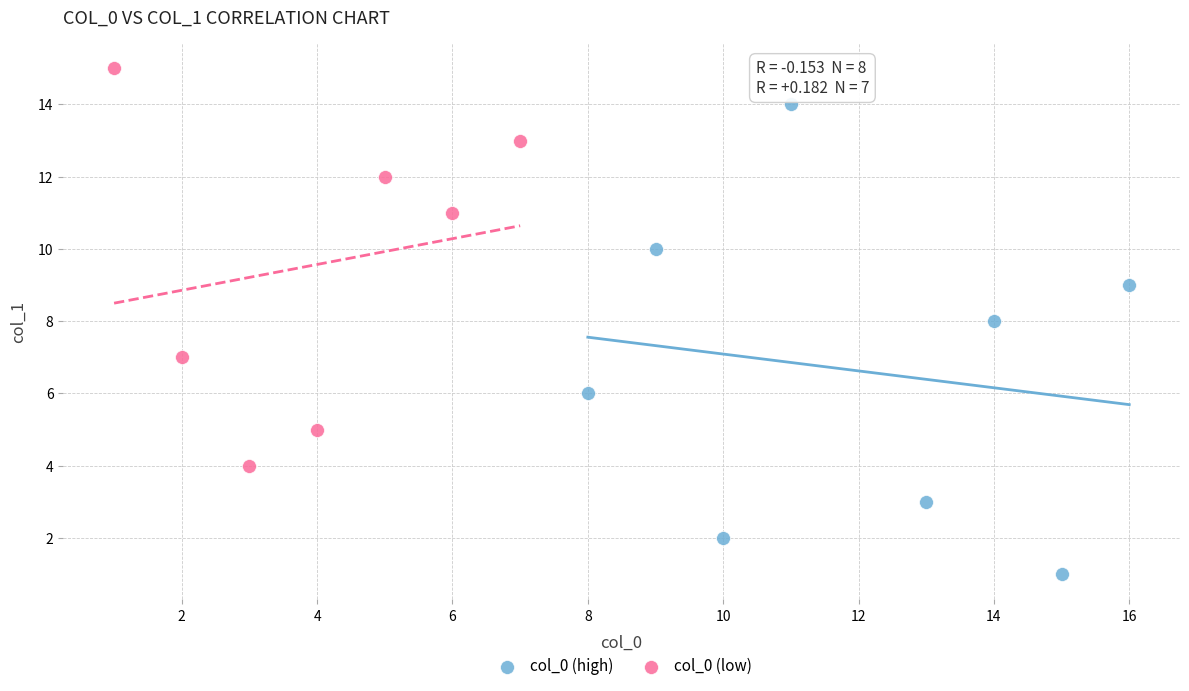

Which series contains the lowest Y value?

col_0 (high)